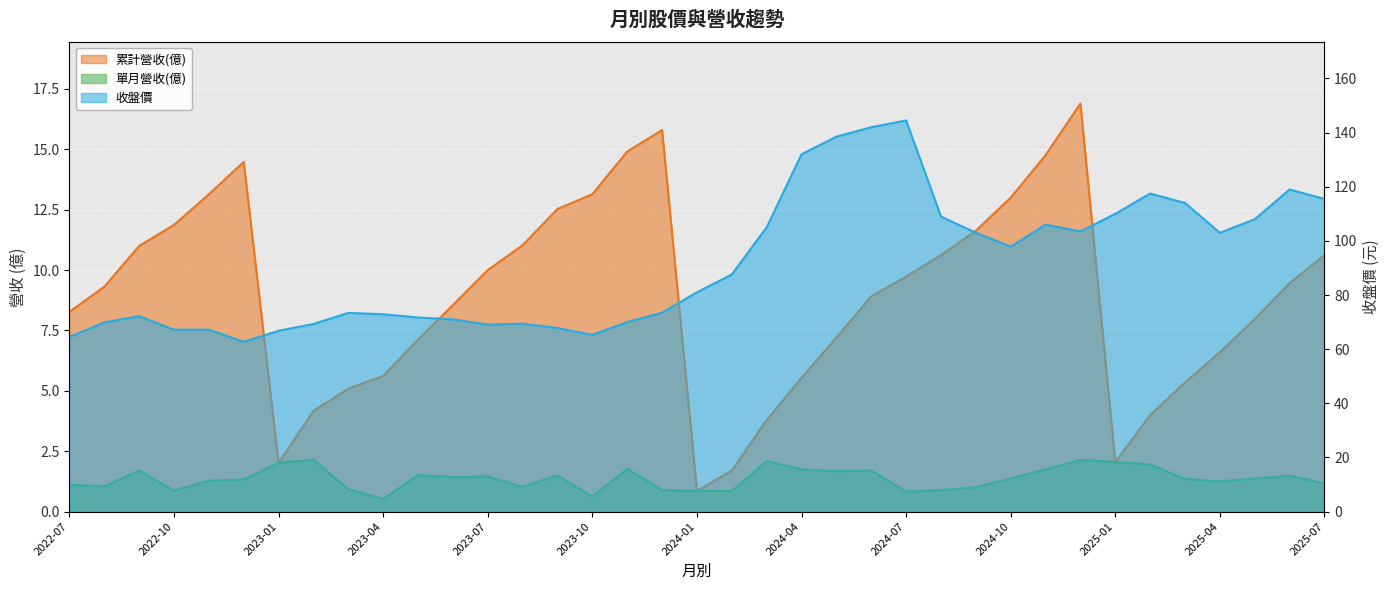

At which category does the chart reach its peak across all series?

2024-07